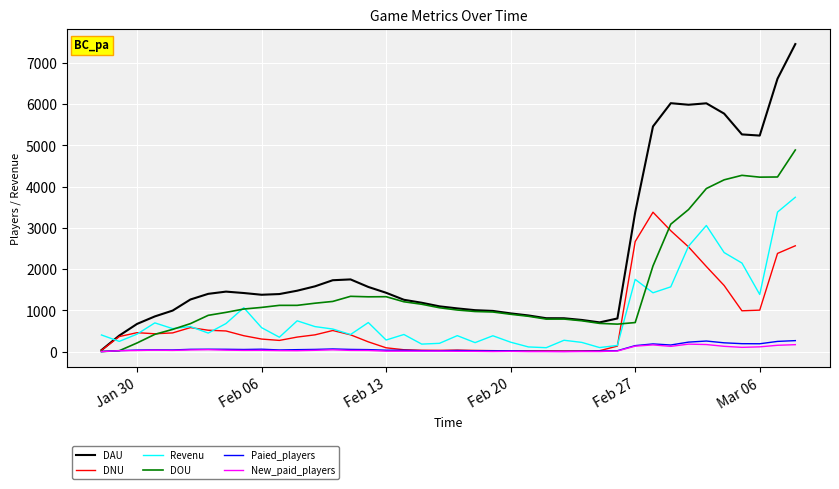

Which series has the largest range (max minus min)?

DAU